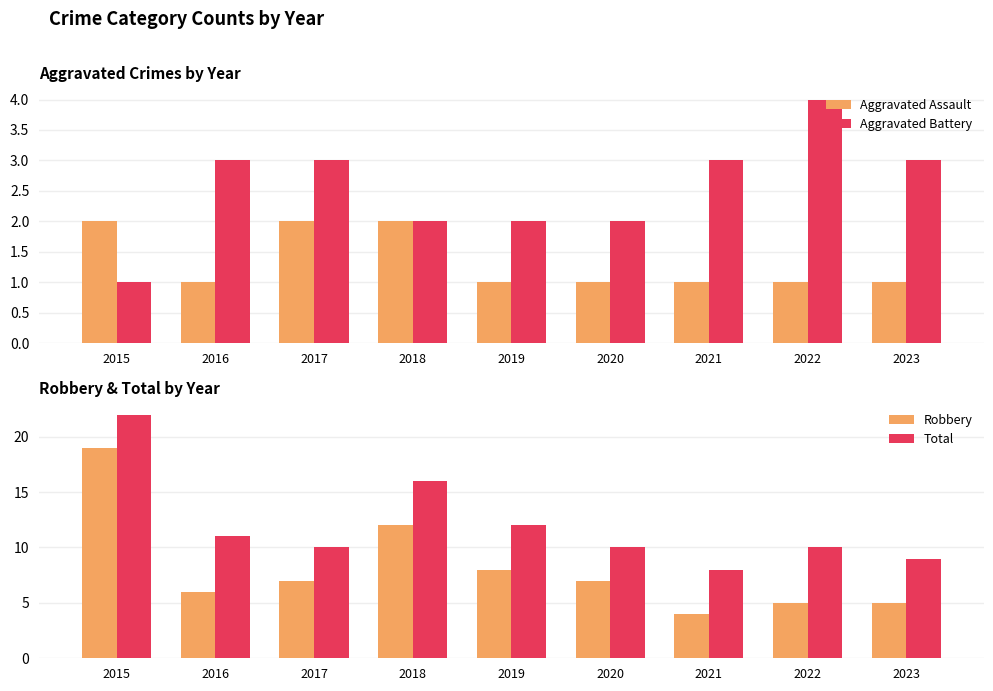

At which label does Aggravated Battery reach its minimum?

2015